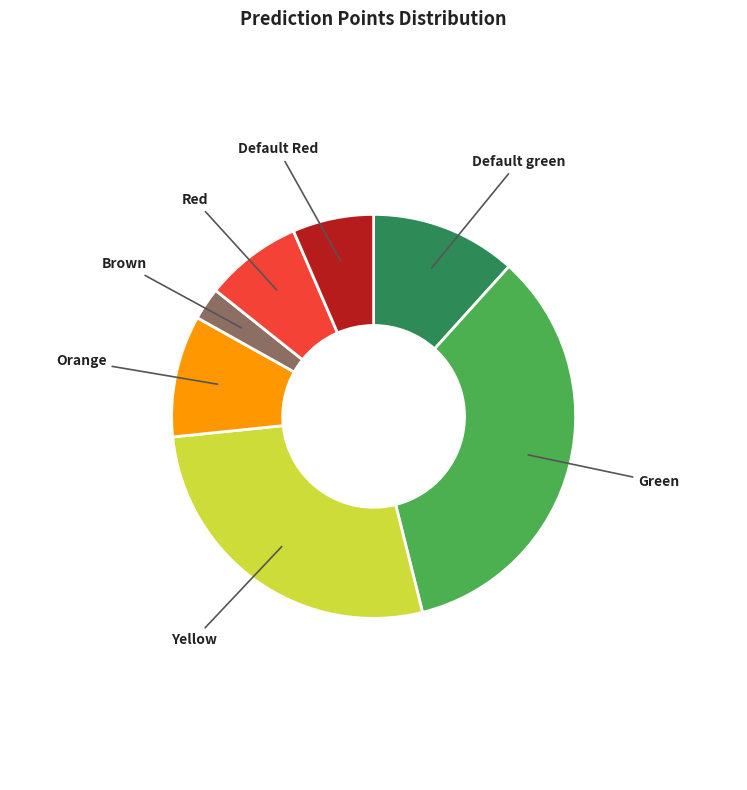

Do Red and Orange together represent more than half of the pie?

No